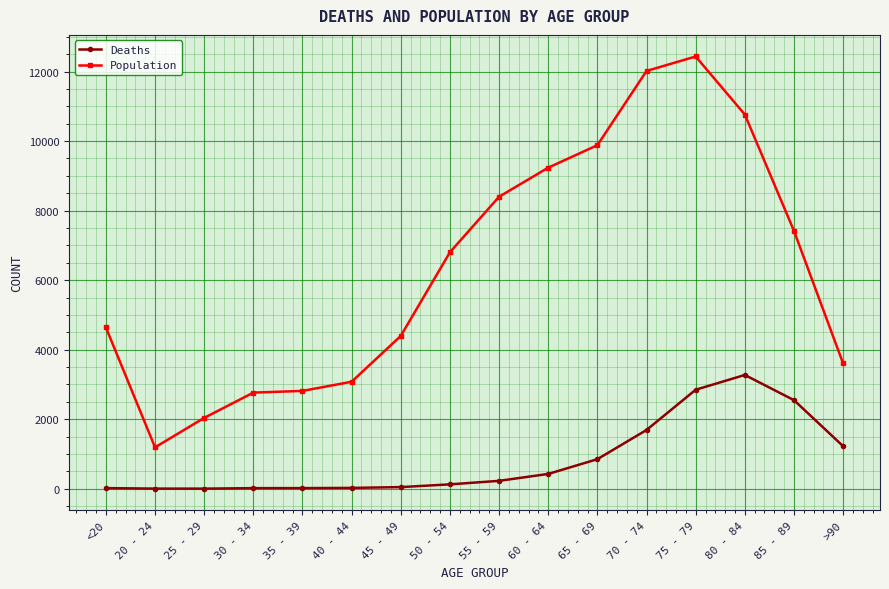

At which category does the chart reach its peak across all series?

75 - 79